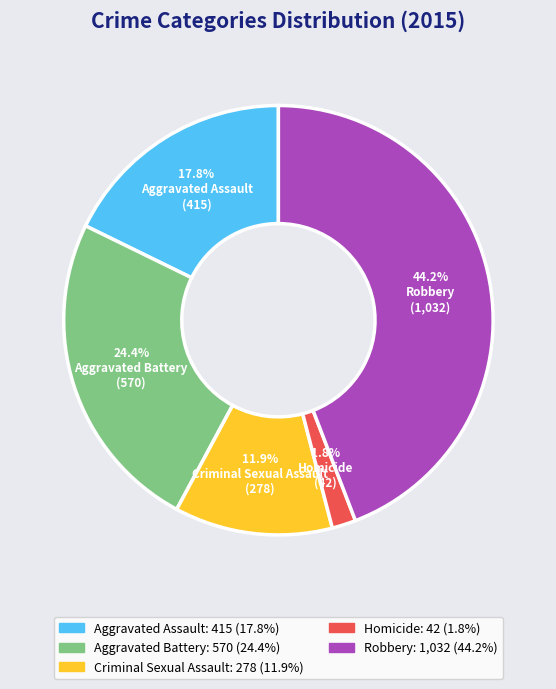

Combined, do Criminal Sexual Assault and Robbery account for over 50%?

Yes